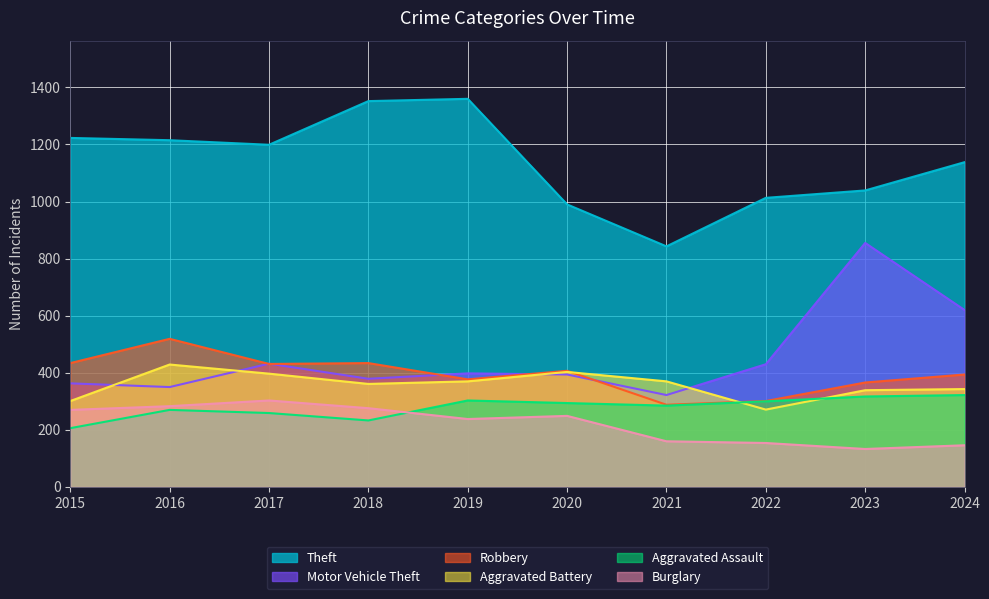

What is the total value across all series at 2020?

2737